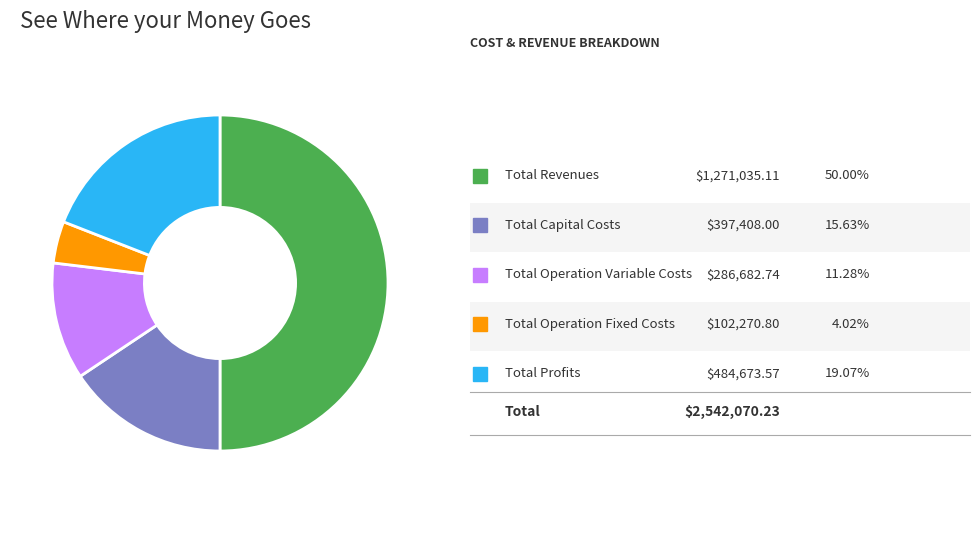

How many slices are in this pie chart?

5